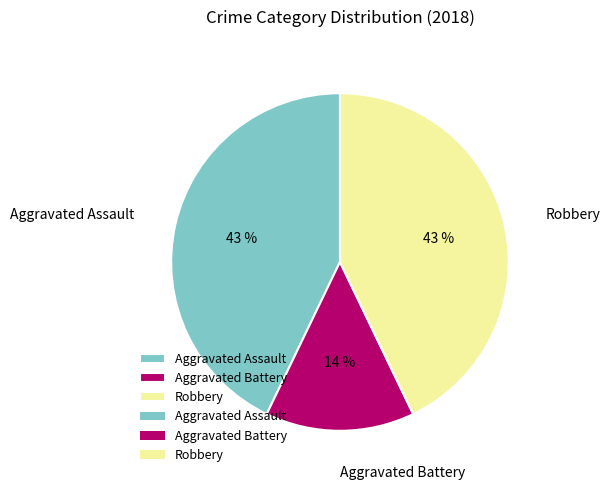

Is the sum of Aggravated Battery and Robbery greater than half?

Yes